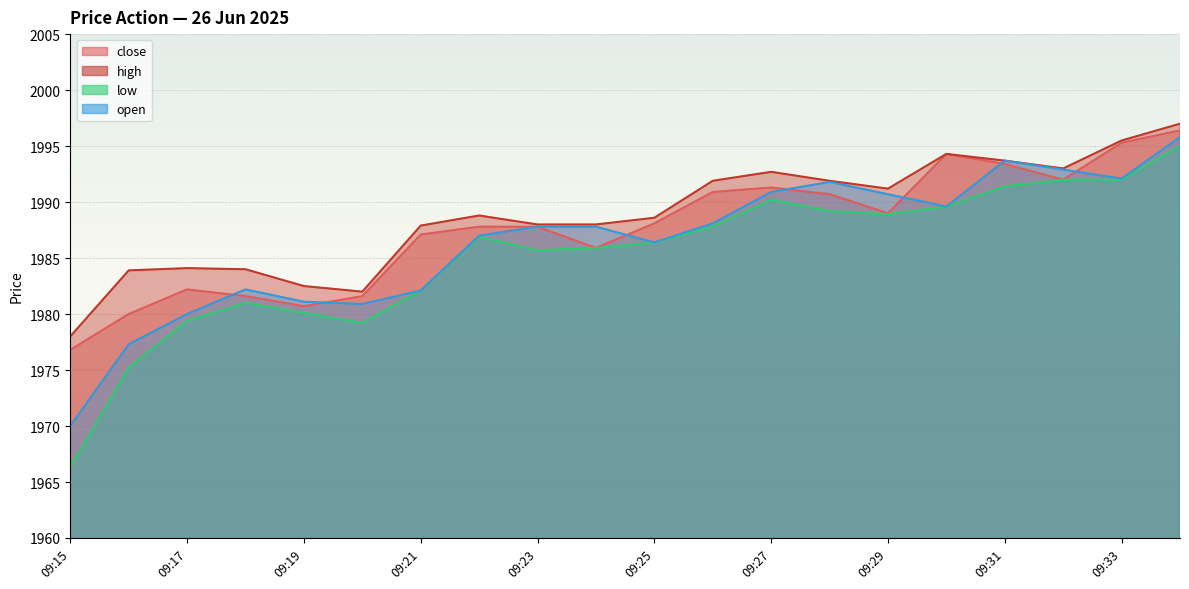

At which category does the chart reach its peak across all series?

09:34